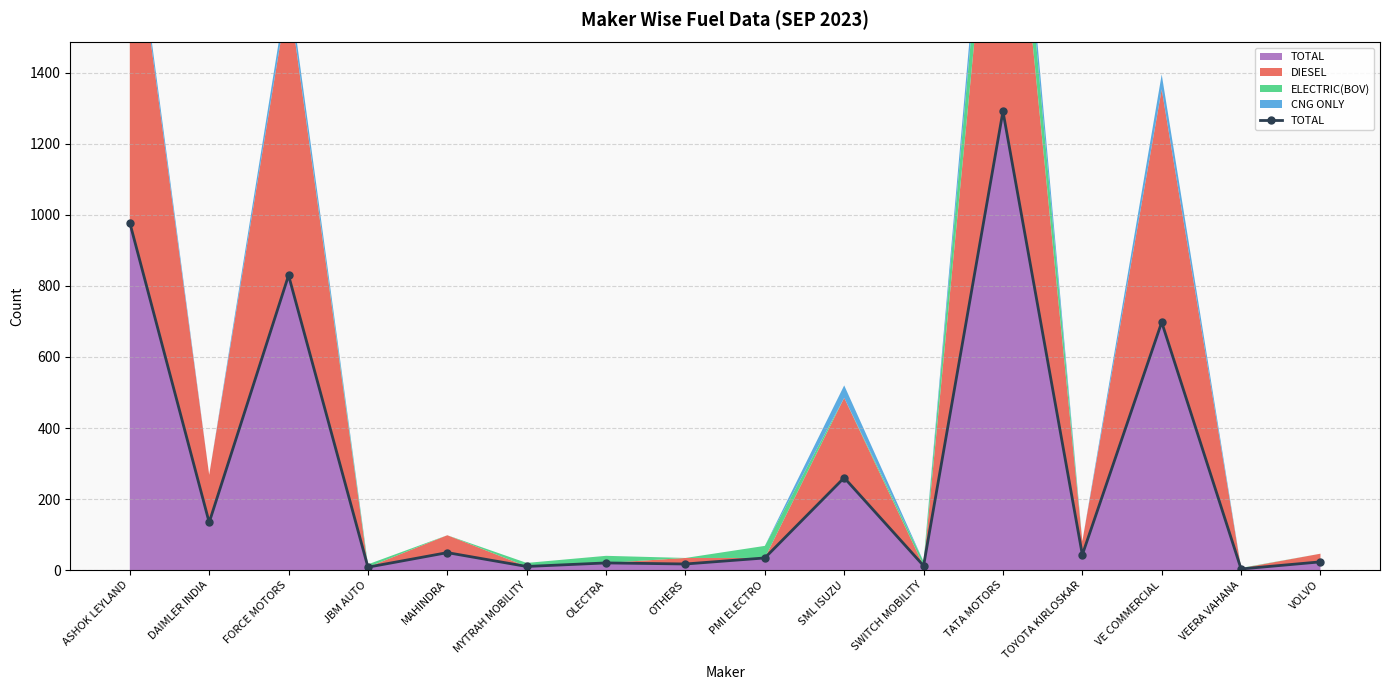

What is the ratio of the value at PMI ELECTRO to the value at MAHINDRA?

0.7